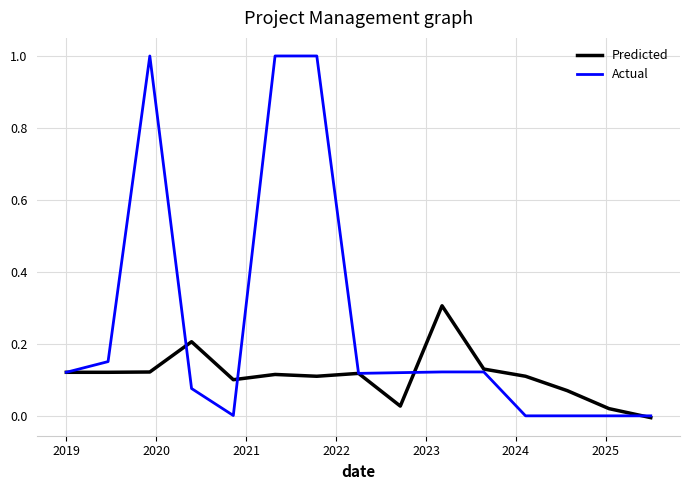

List the series in order of their overall mean, highest first.

Actual, Predicted